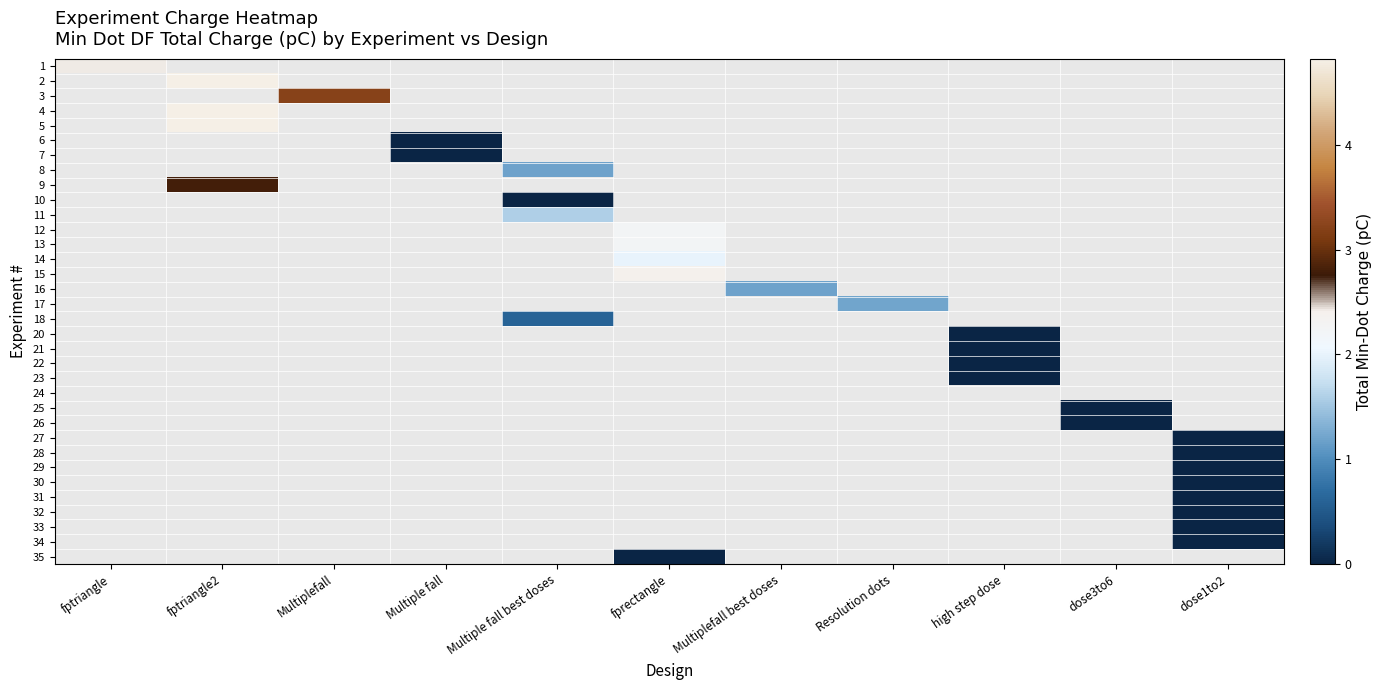

Which has a higher value, high step dose or fptriangle?

fptriangle